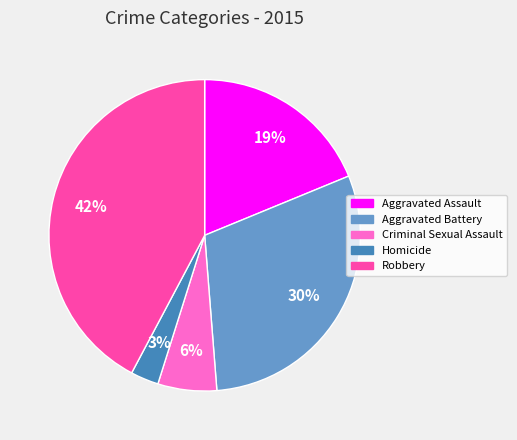

The Criminal Sexual Assault slice represents 1% of the pie. True or false?

False